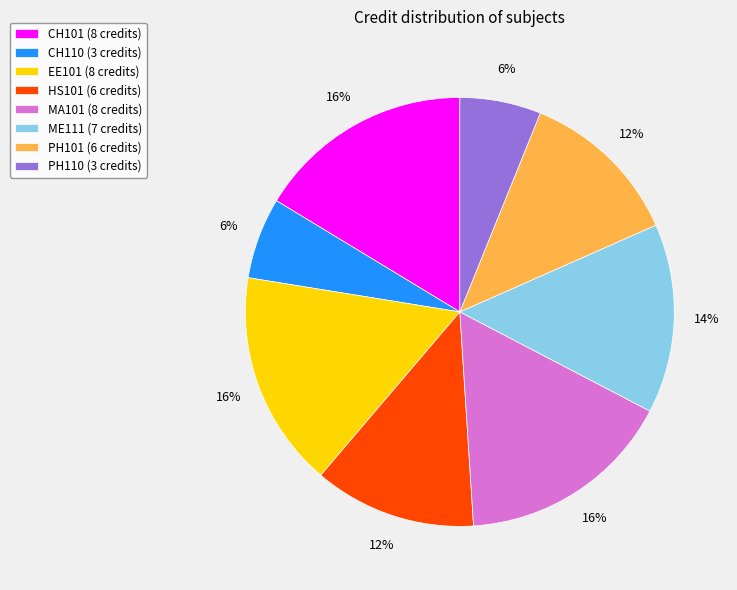

Is it true that MA101 is 16% of the pie?

True